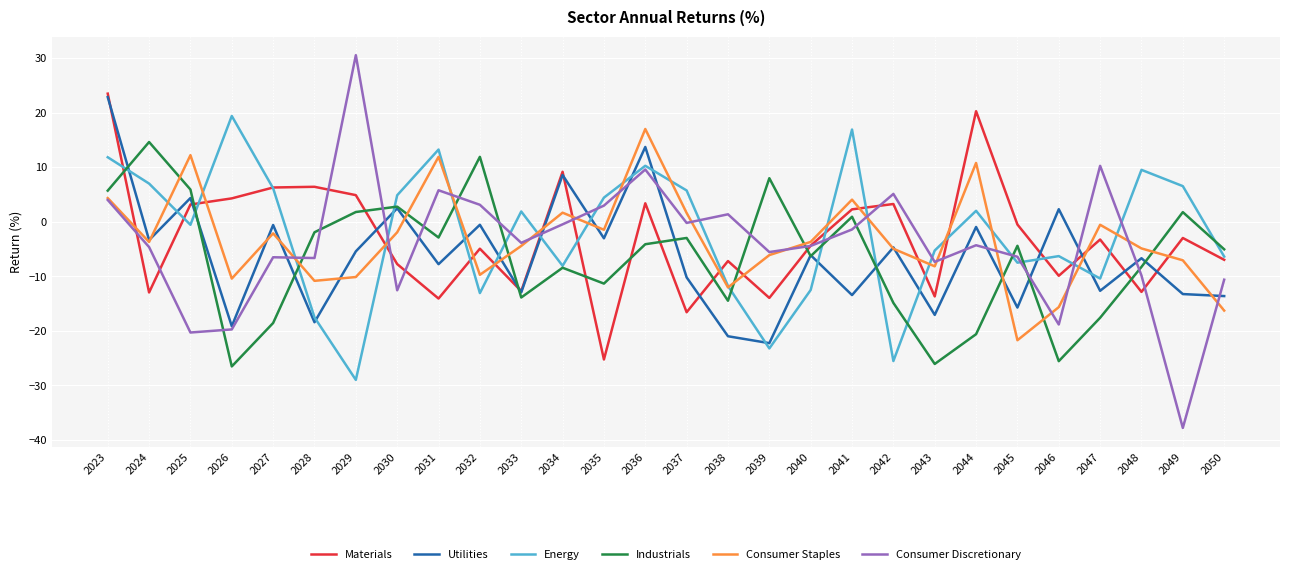

Where do Energy and Utilities first cross each other?

2023 and 2024